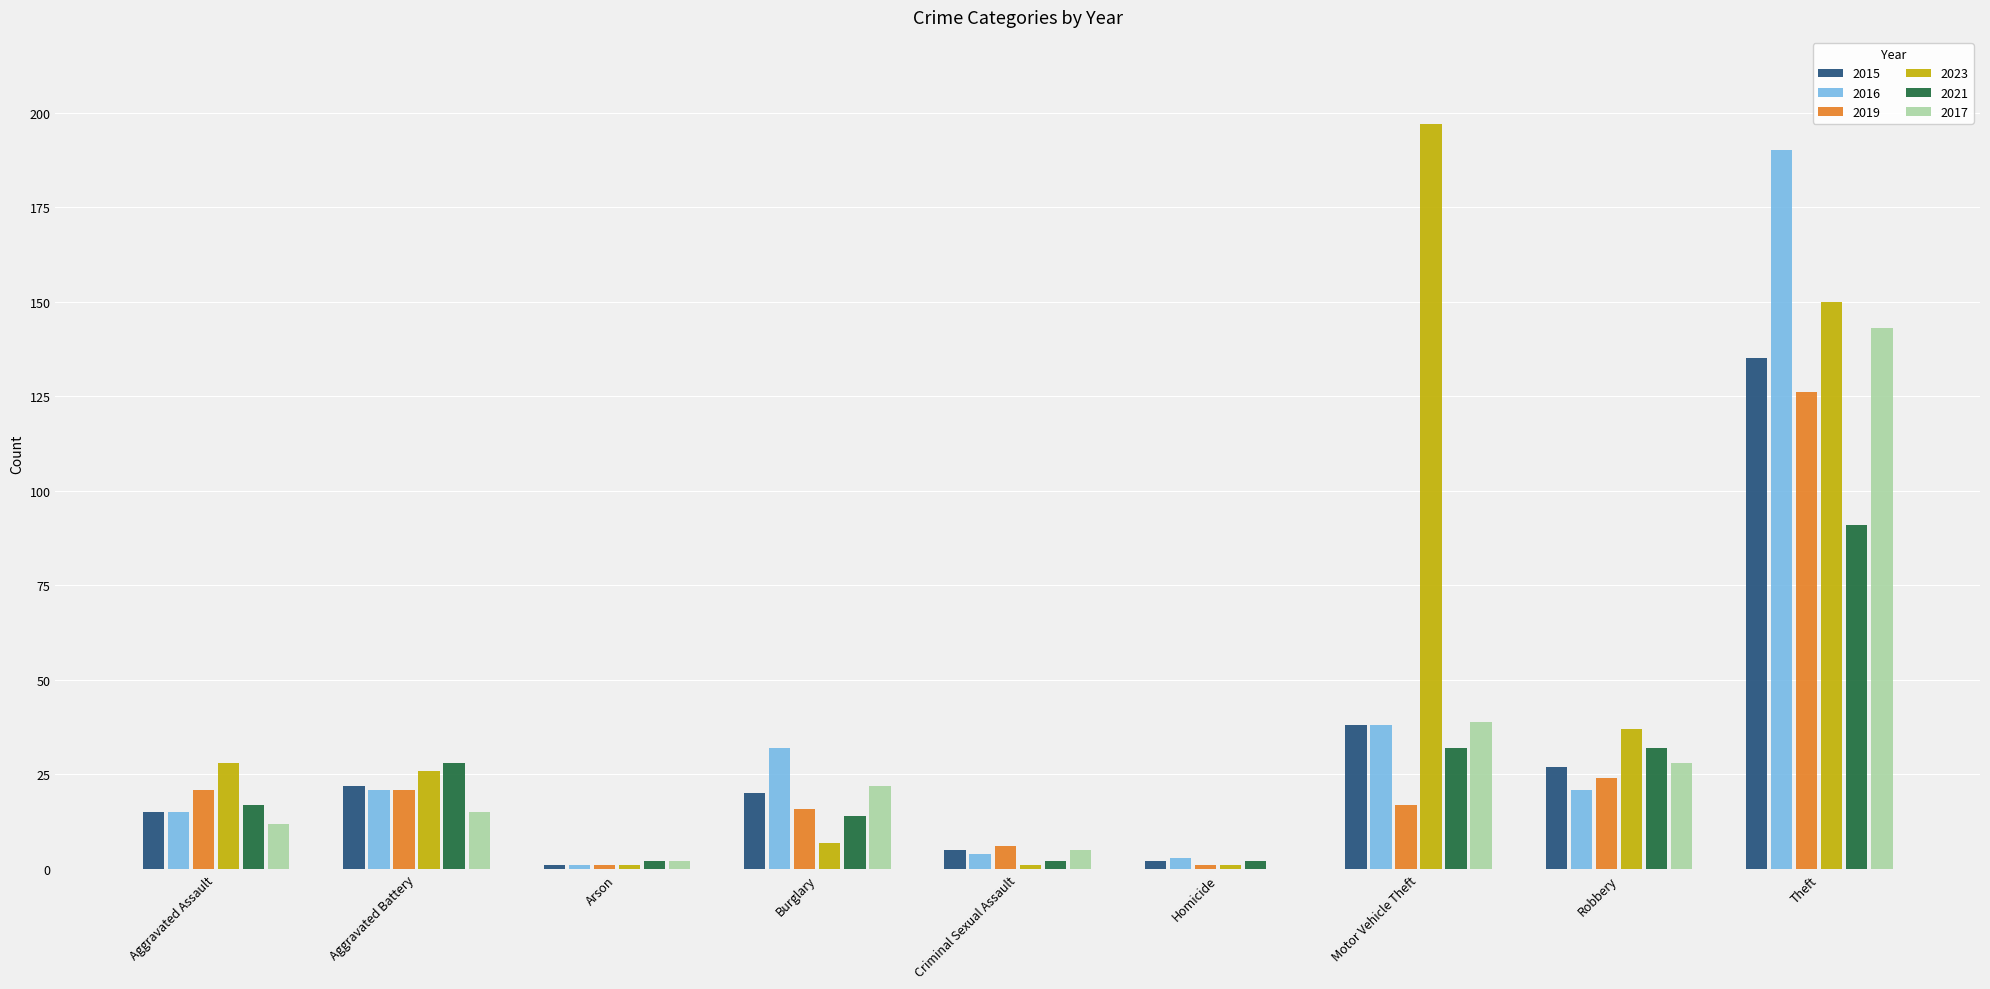

Reading left to right, what are all the values shown in this chart?

2015: 15	22	1	20	5	2	38	27	135
2016: 15	21	1	32	4	3	38	21	190
2019: 21	21	1	16	6	1	17	24	126
2023: 28	26	1	7	1	1	197	37	150
2021: 17	28	2	14	2	2	32	32	91
2017: 12	15	2	22	5	0	39	28	143